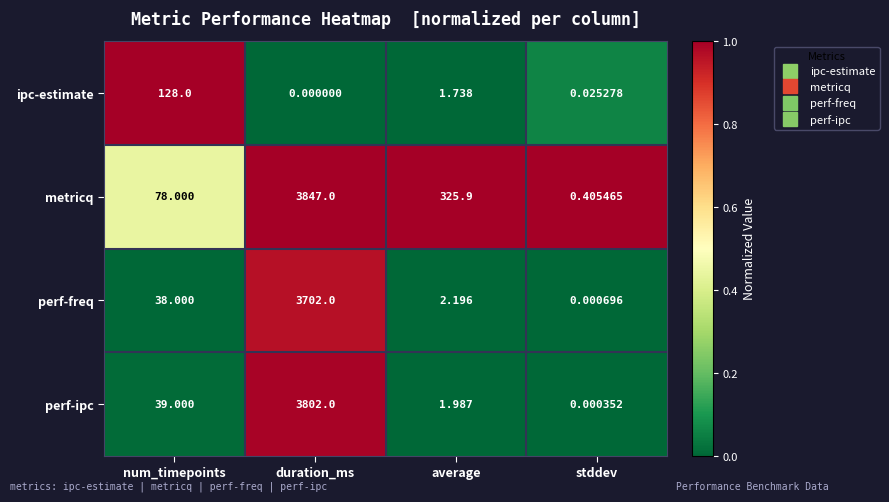

At which category is the sum across all series the highest?

duration_ms